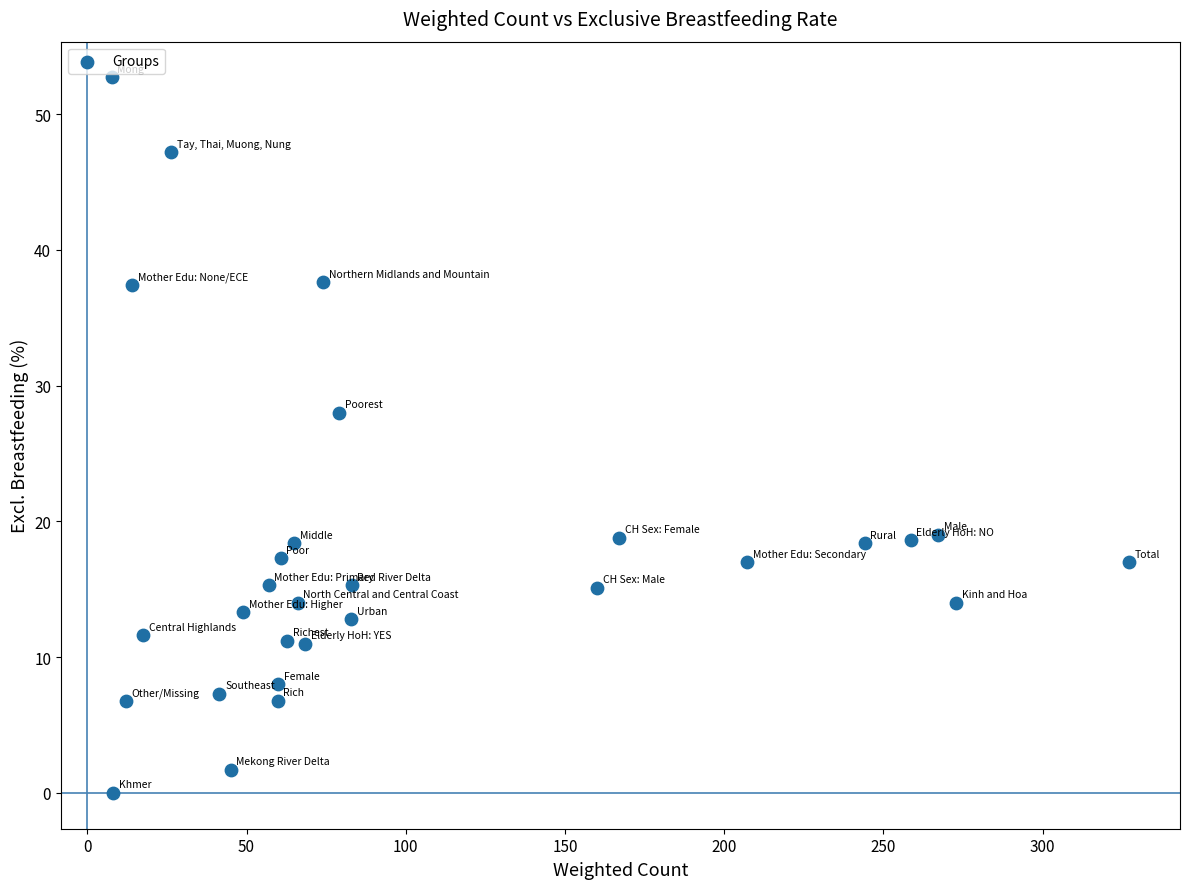

What is the range of Y values (max minus min)?

52.7